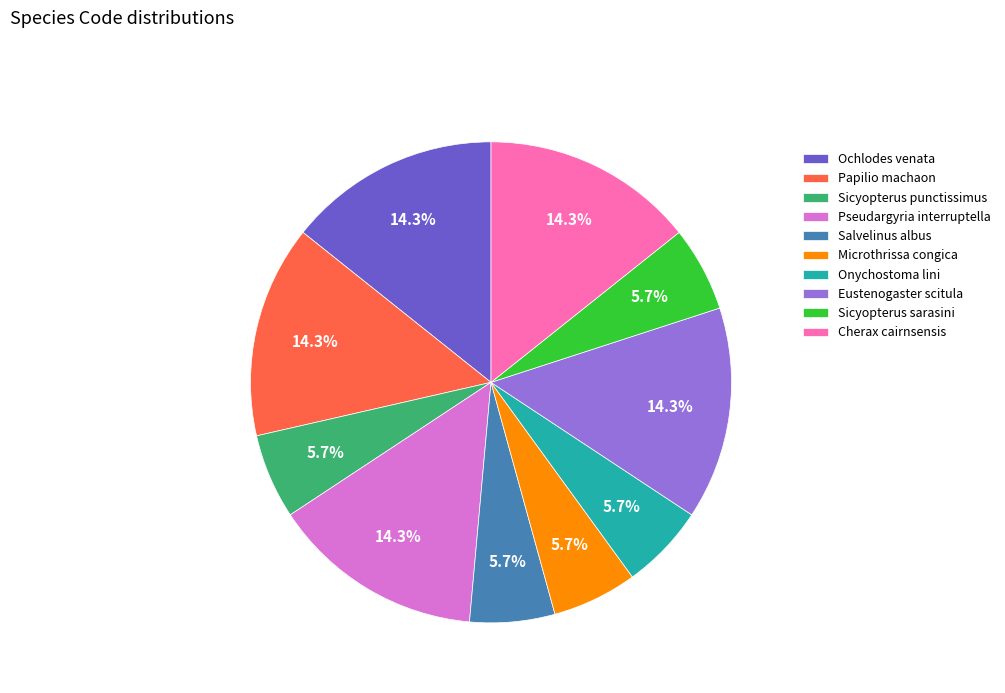

How many slices are in this pie chart?

10